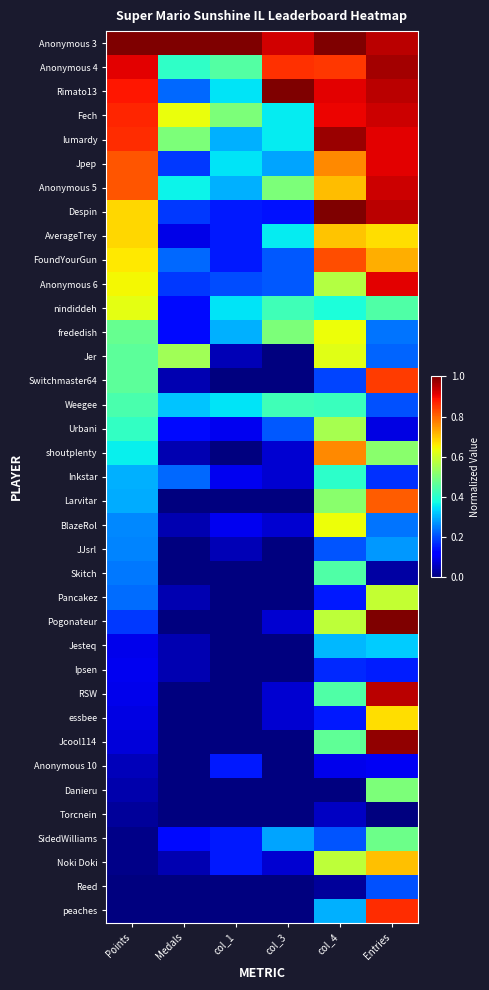

How many data points does each series have?

6